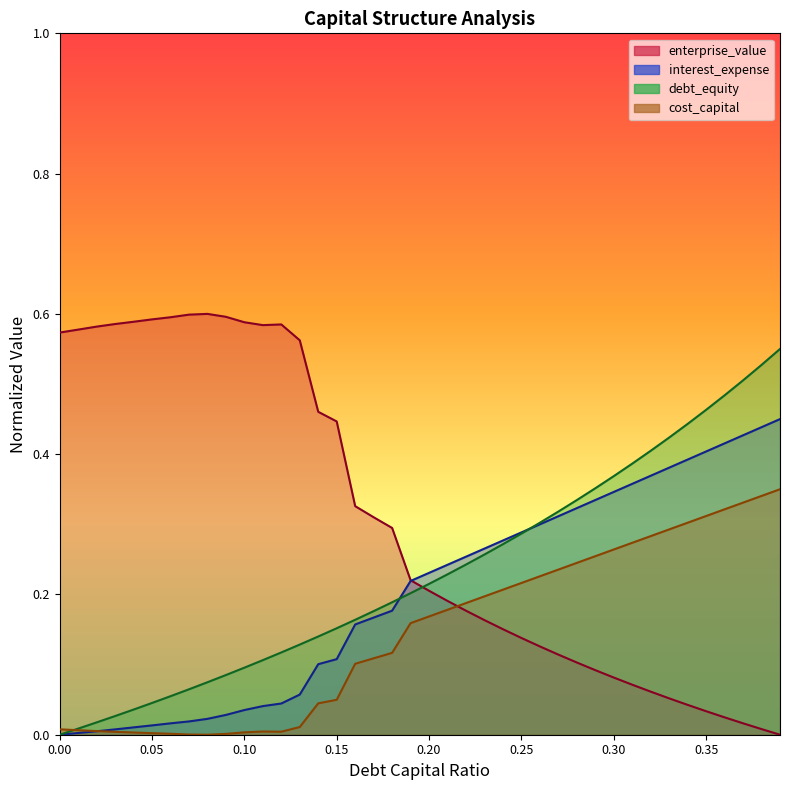

What is the label of the 12th point from the right?

0.28